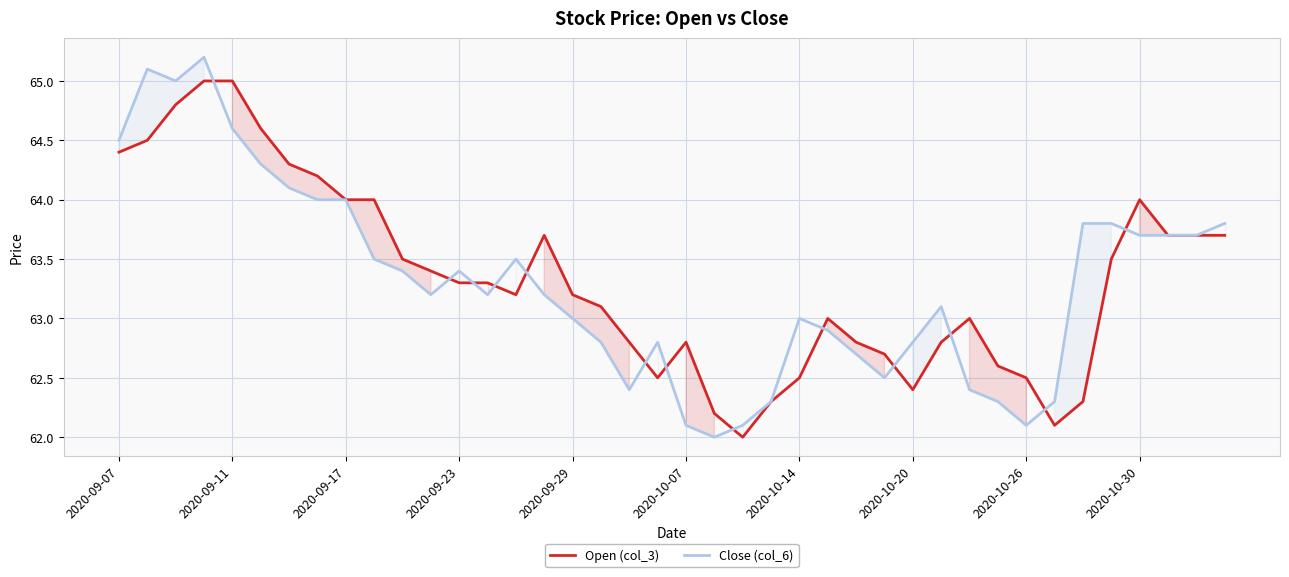

What is the value of the Open (col_3) point at the 33rd from the left?

62.5